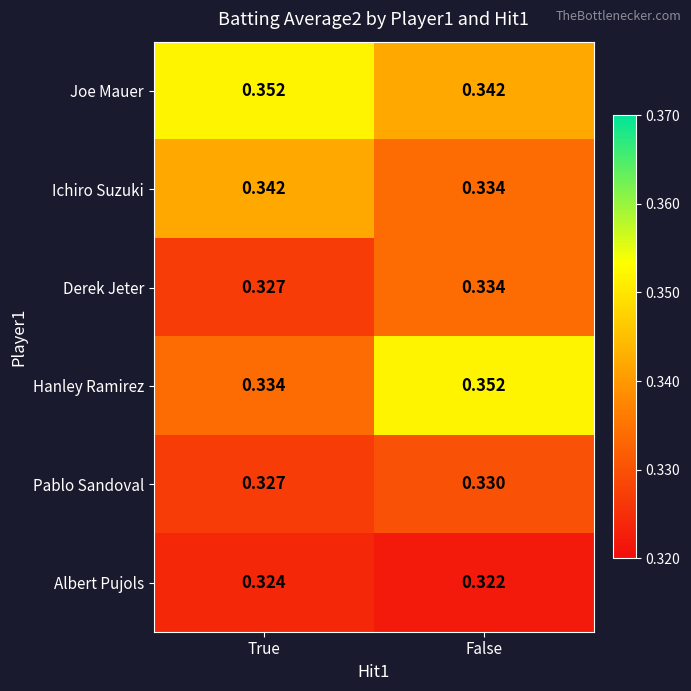

At which category is the sum across all series the highest?

False